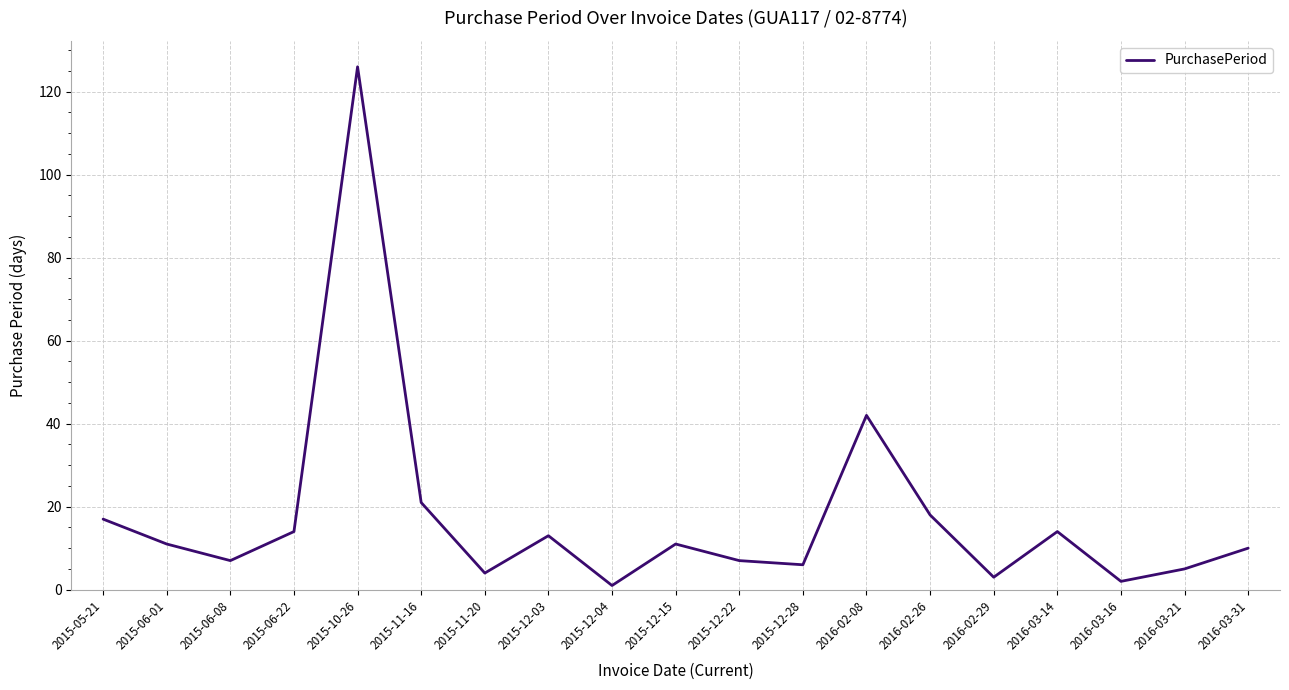

The chart shows a value of 16 at 2016-03-31. True or false?

False